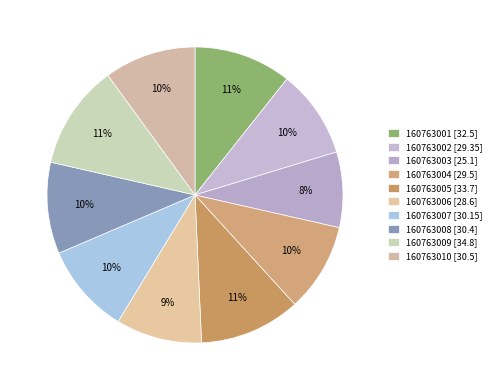

How many slices are in this pie chart?

10